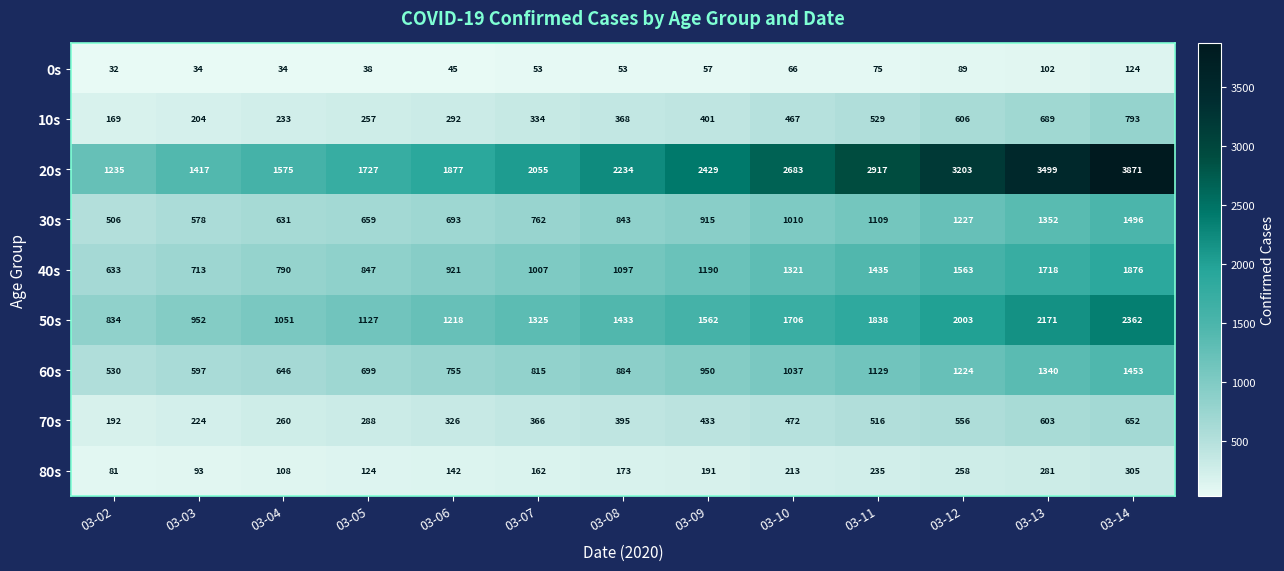

At which category is the sum across all series the highest?

03-14